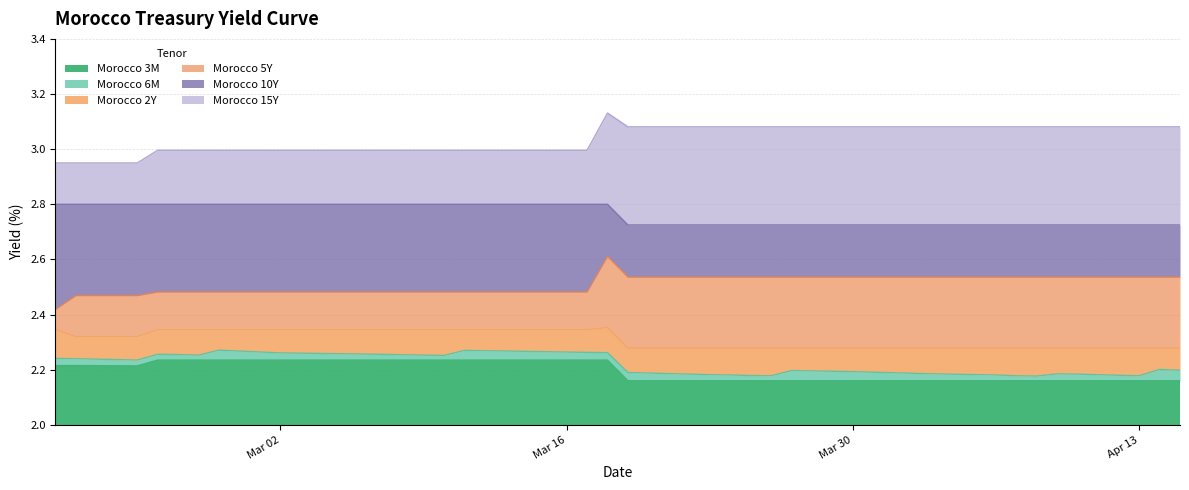

What is the value of the Morocco 15Y point at the 32nd from the left?

3.1